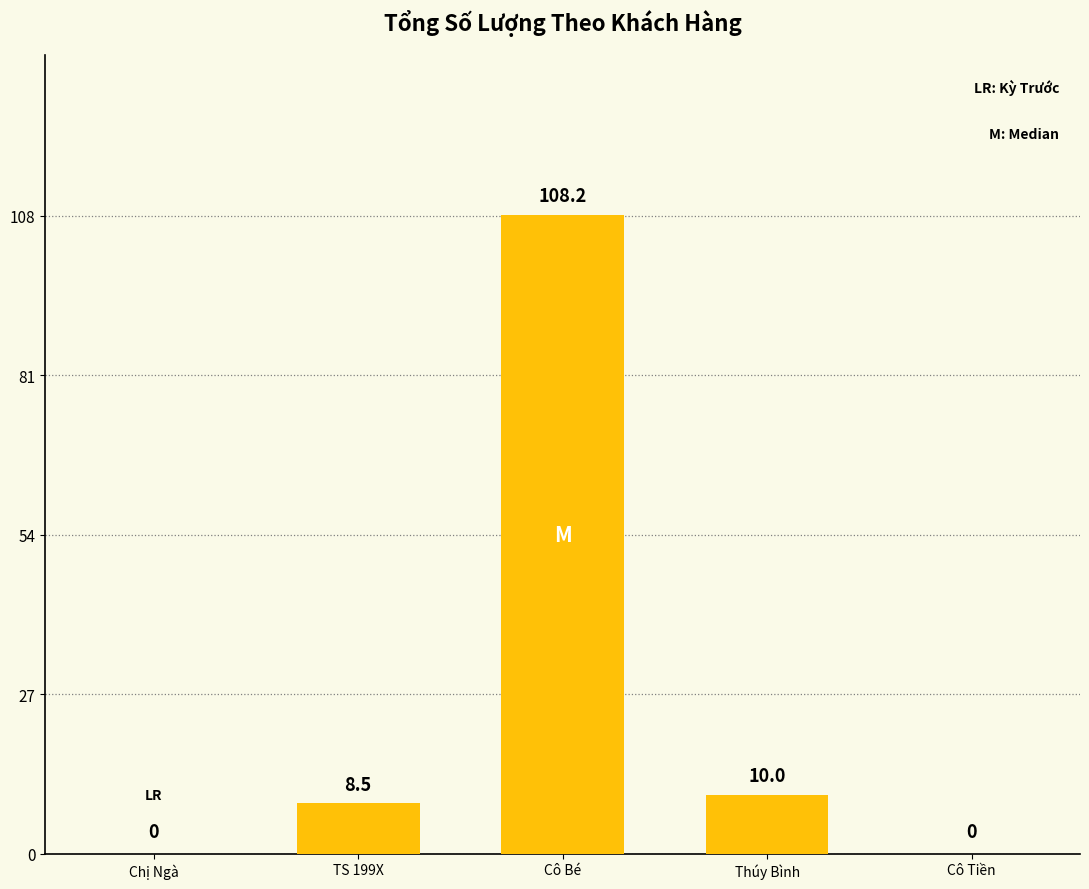

Reading left to right, what are all the values shown in this chart?

0.0	8.5	108.2	10.0	0.0